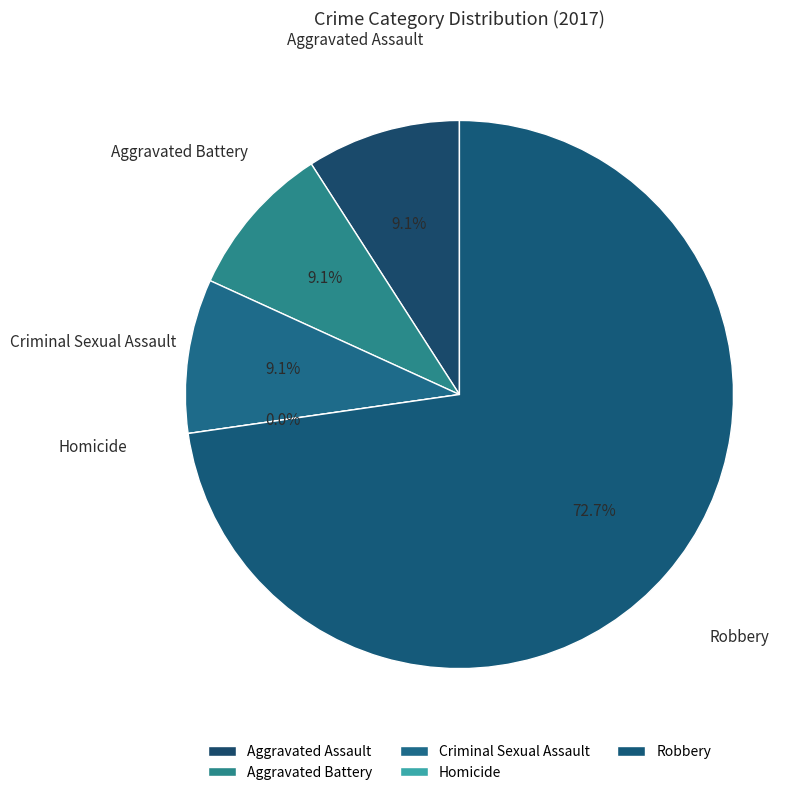

What is the ratio of the value at Criminal Sexual Assault to the value at Robbery?

0.1